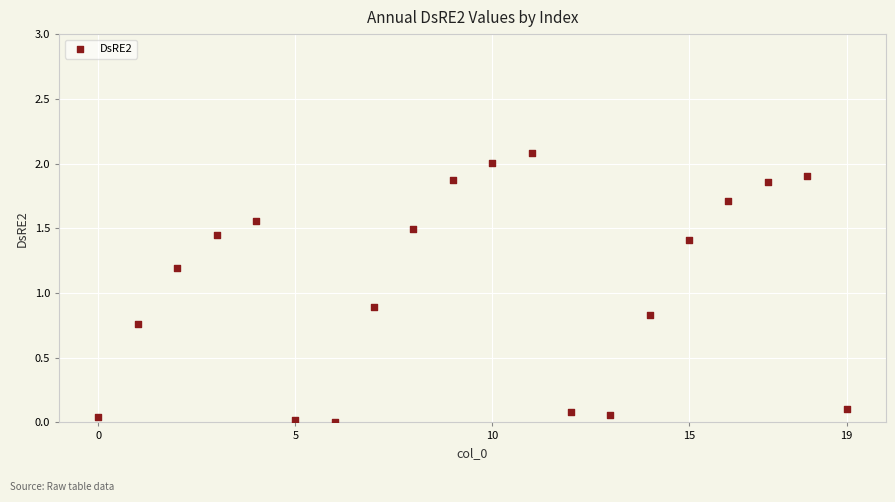

What Y value in the scatter plot is closest to 1?

0.9